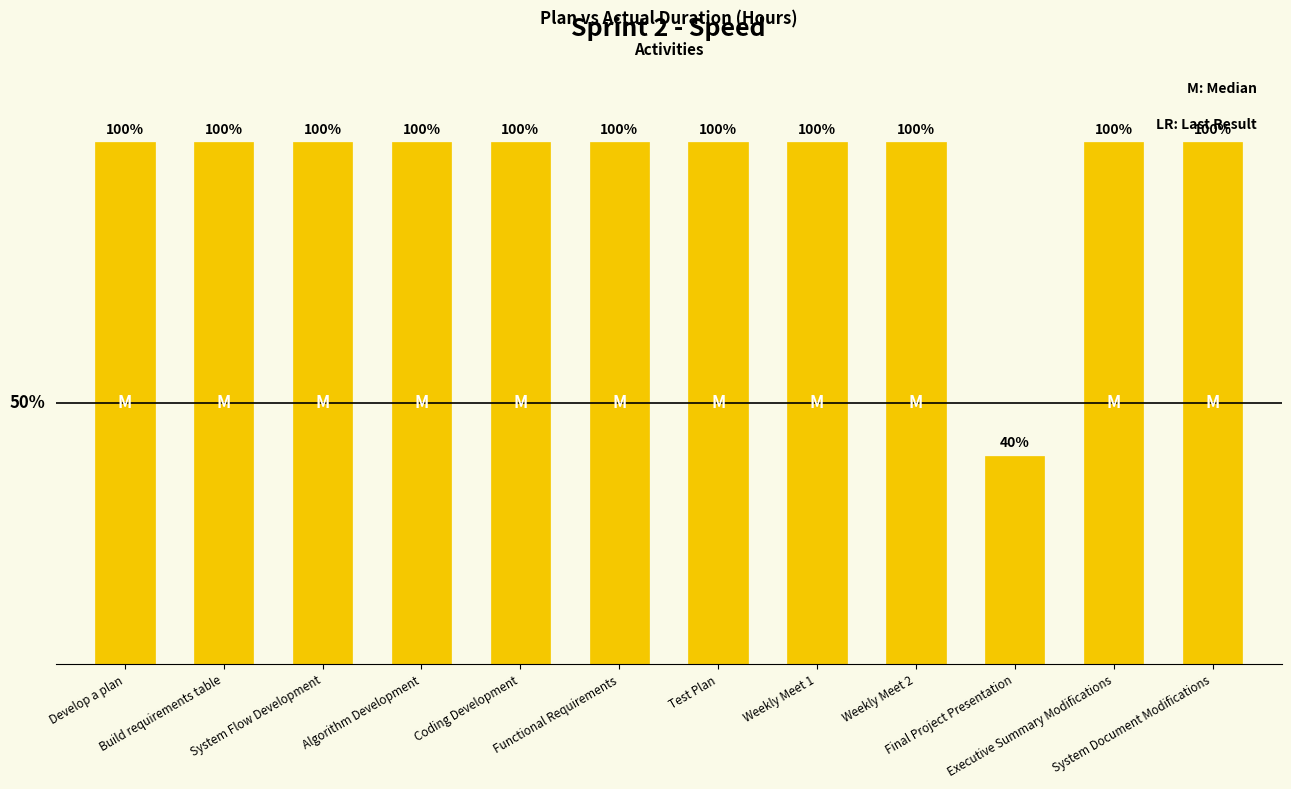

Does the chart contain any negative values?

No